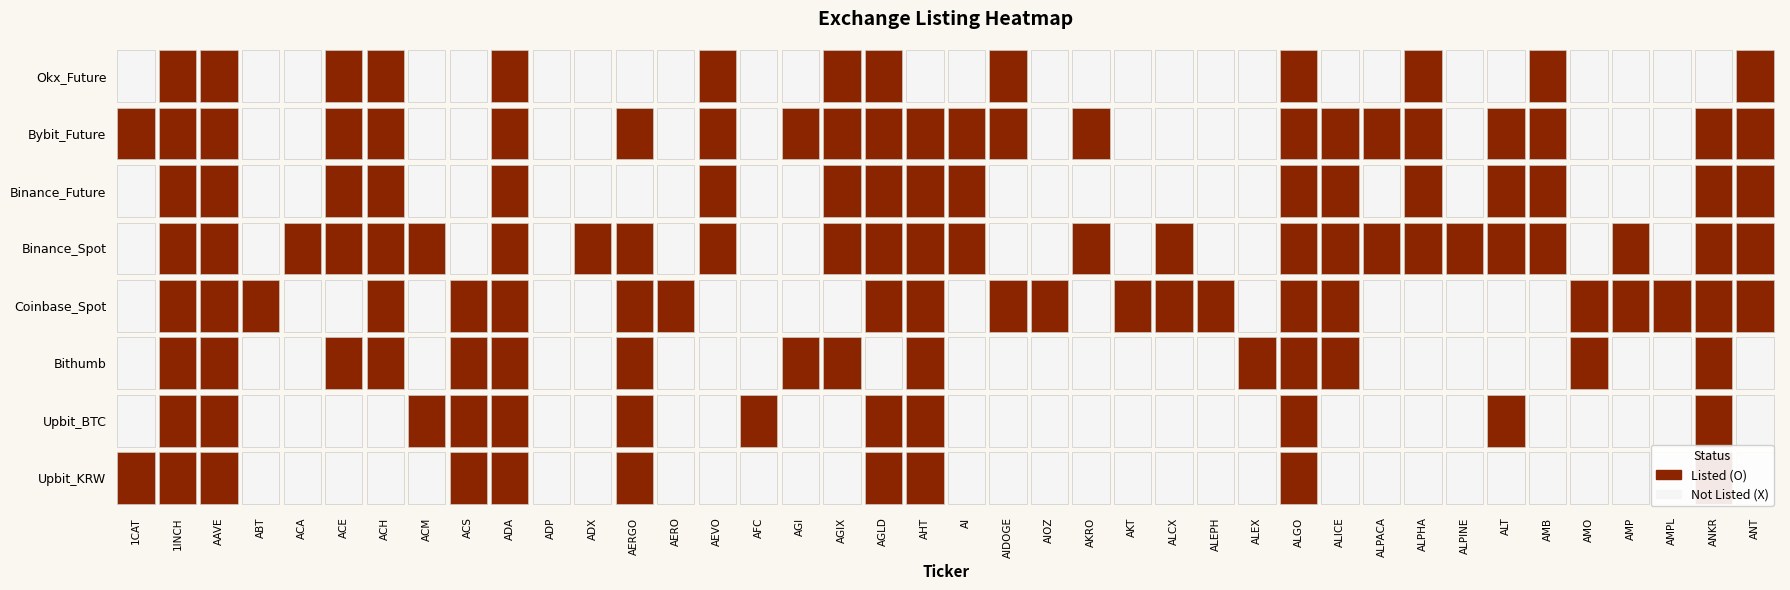

What is the total value across all series at ALPHA?

4